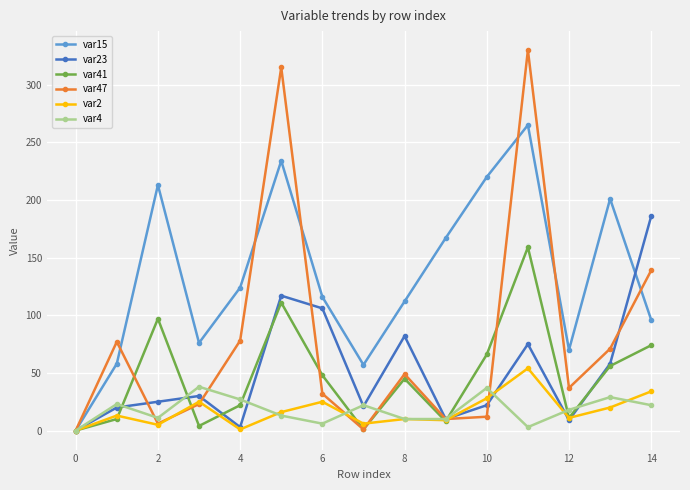

Rank the series by their maximum value, from lowest to highest.

var4, var2, var41, var23, var15, var47